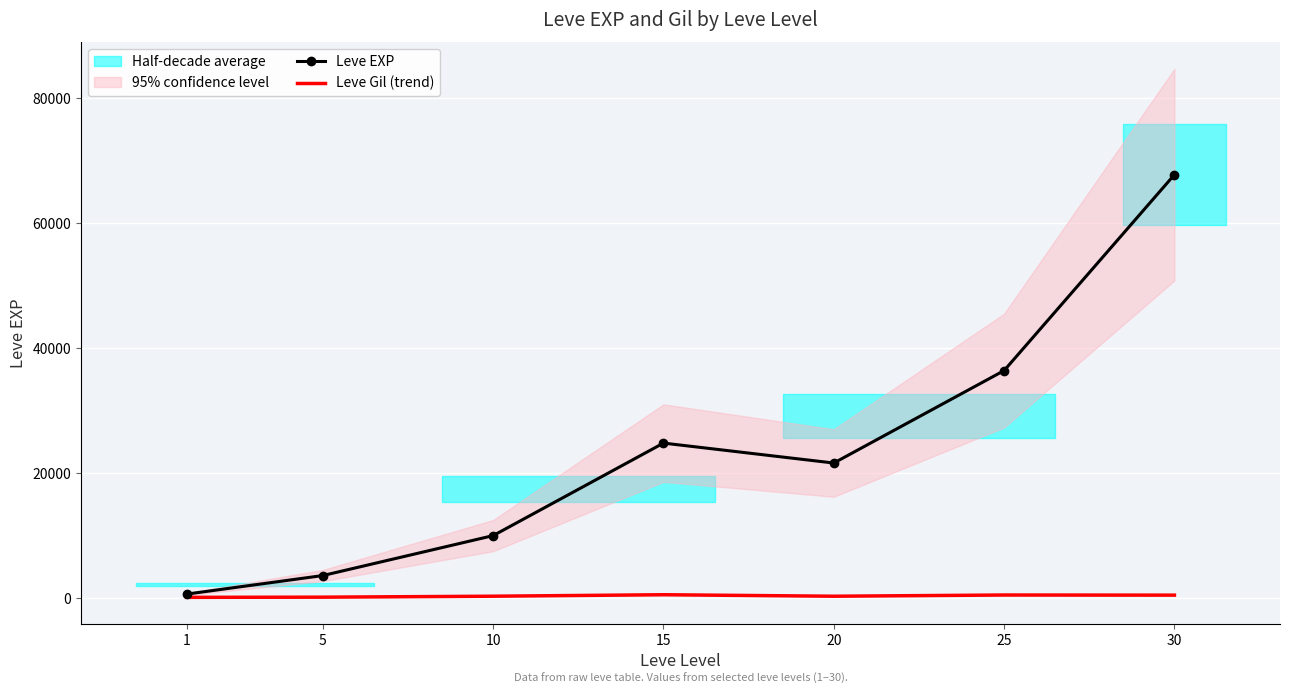

What is the average value of the Leve Gil (trend) series?

330